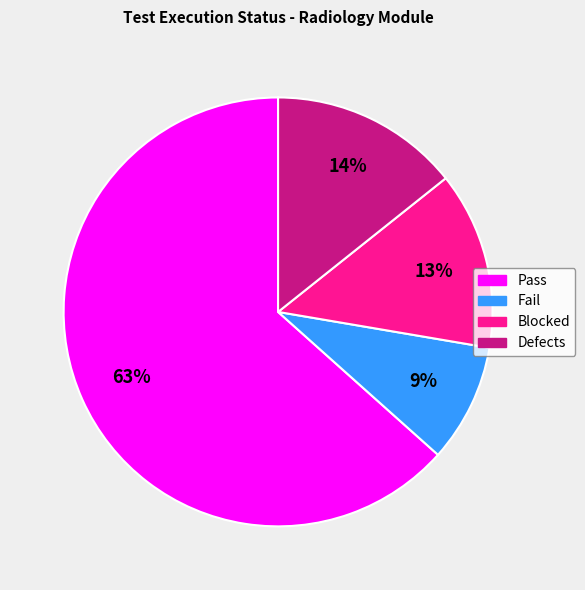

The Blocked slice represents 13% of the pie. True or false?

True